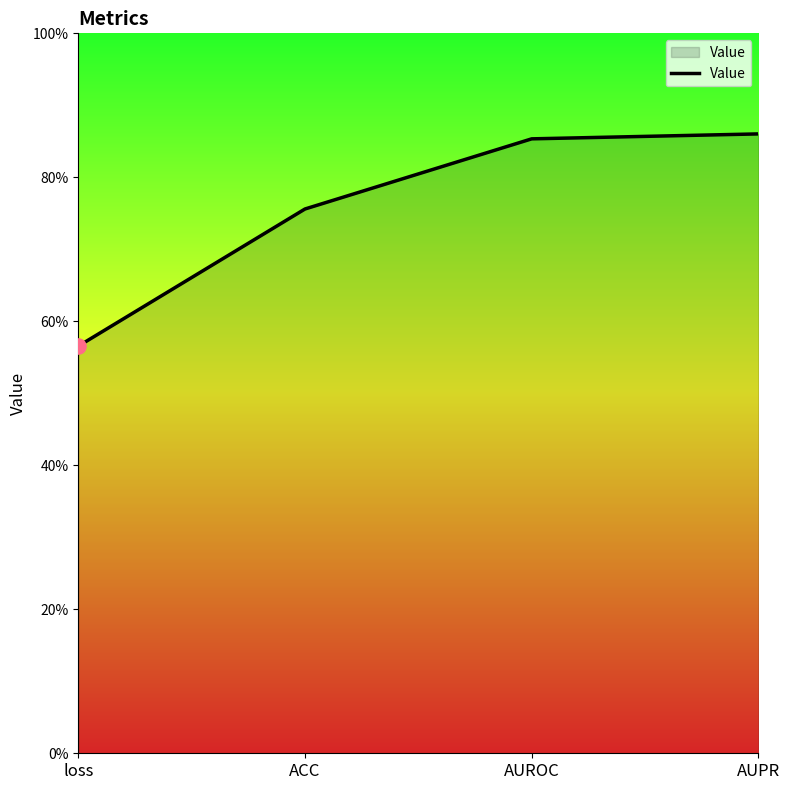

What is the change in value from ACC to AUPR?

+0.1